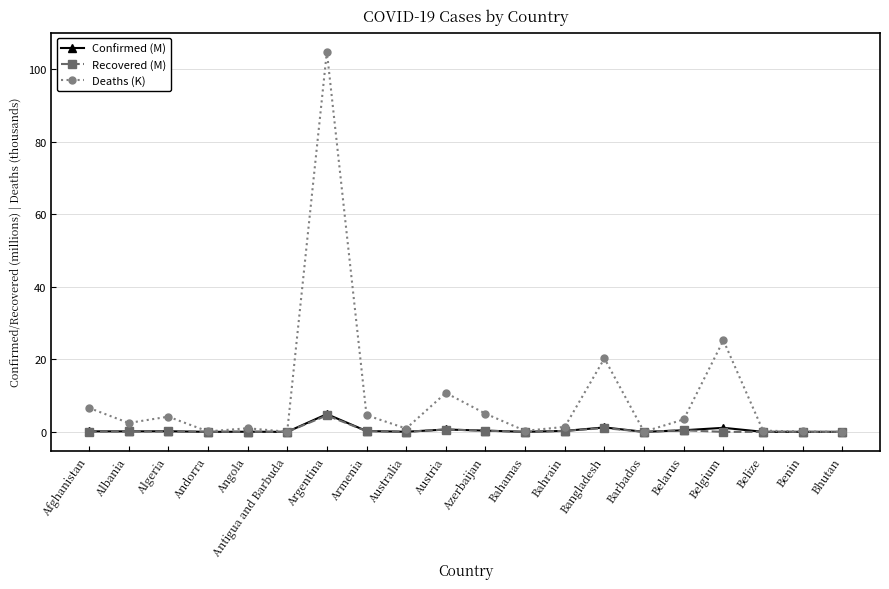

What is the difference between the highest and lowest values at Argentina?

100.3